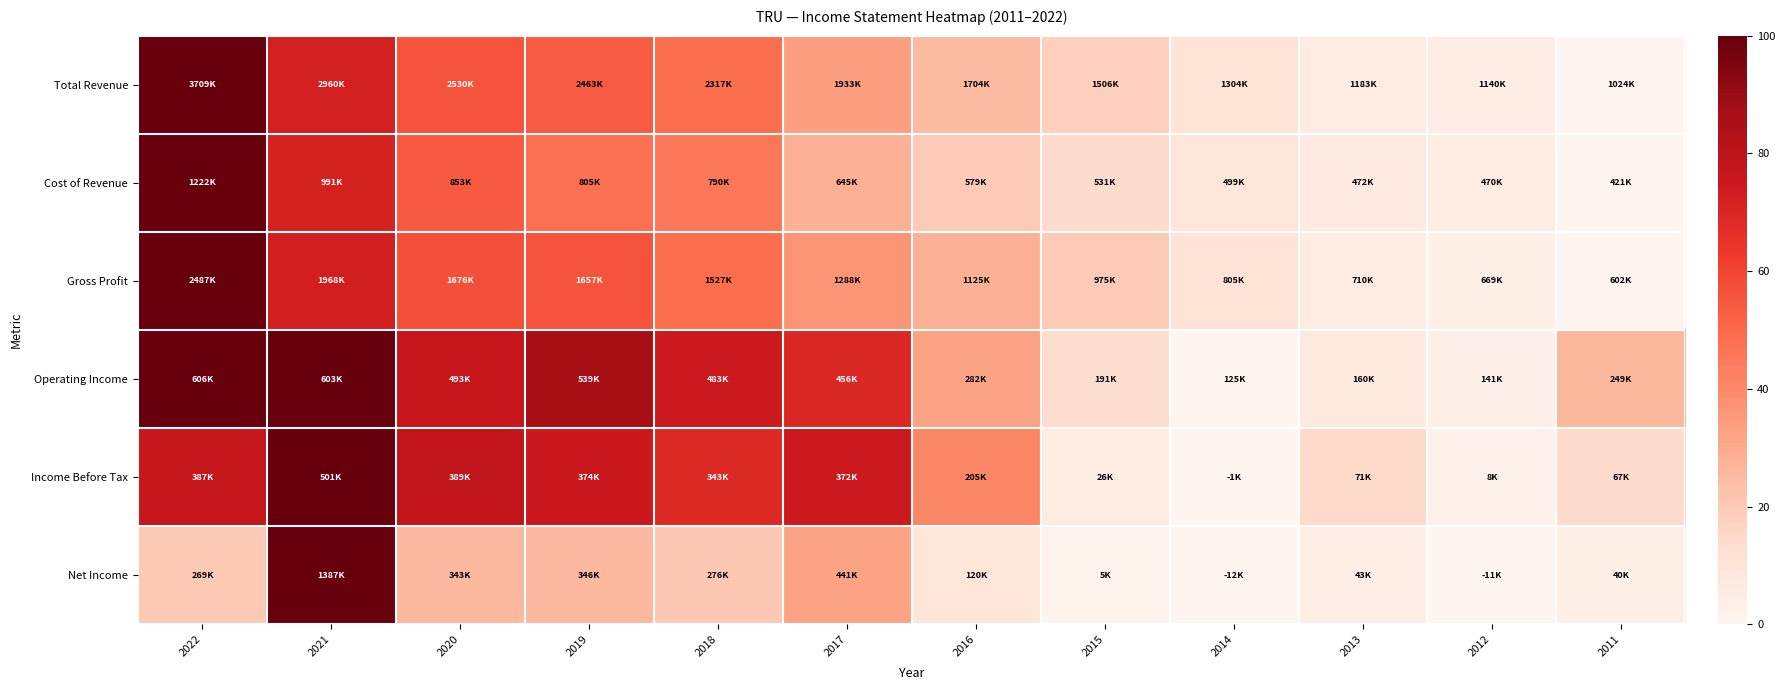

Reading right to left, list all the values displayed in this chart.

Total Revenue: 2011=0.0	2012=4.3	2013=5.9	2014=10.5	2015=18.0	2016=25.4	2017=33.9	2018=48.1	2019=53.6	2020=56.1	2021=72.1	2022=100.0
Cost of Revenue: 2011=0.0	2012=6.1	2013=6.4	2014=9.7	2015=13.7	2016=19.7	2017=28.0	2018=46.0	2019=47.9	2020=54.0	2021=71.1	2022=100.0
Gross Profit: 2011=0.0	2012=3.6	2013=5.7	2014=10.8	2015=19.8	2016=27.8	2017=36.4	2018=49.1	2019=56.0	2020=57.0	2021=72.5	2022=100.0
Operating Income: 2011=25.8	2012=3.4	2013=7.2	2014=0.0	2015=13.7	2016=32.7	2017=68.8	2018=74.3	2019=86.0	2020=76.4	2021=99.2	2022=100.0
Income Before Tax: 2011=13.7	2012=2.0	2013=14.6	2014=0.0	2015=5.6	2016=41.2	2017=74.4	2018=68.6	2019=74.8	2020=77.8	2021=100.0	2022=77.3
Net Income: 2011=3.8	2012=0.0	2013=4.0	2014=0.0	2015=1.3	2016=9.5	2017=32.4	2018=20.7	2019=25.7	2020=25.4	2021=100.0	2022=20.2